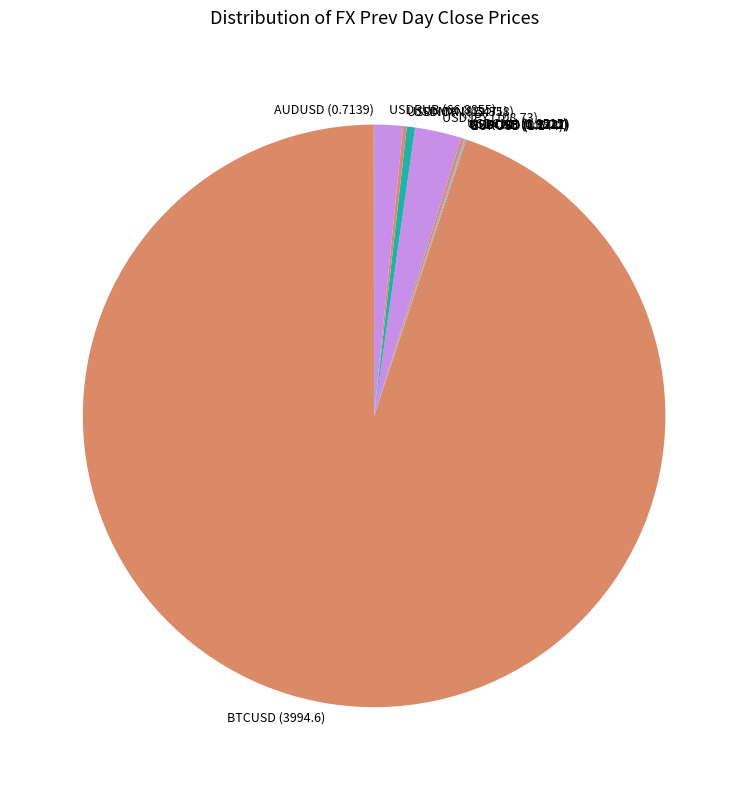

Is it true that USDJPY is 13% of the pie?

False